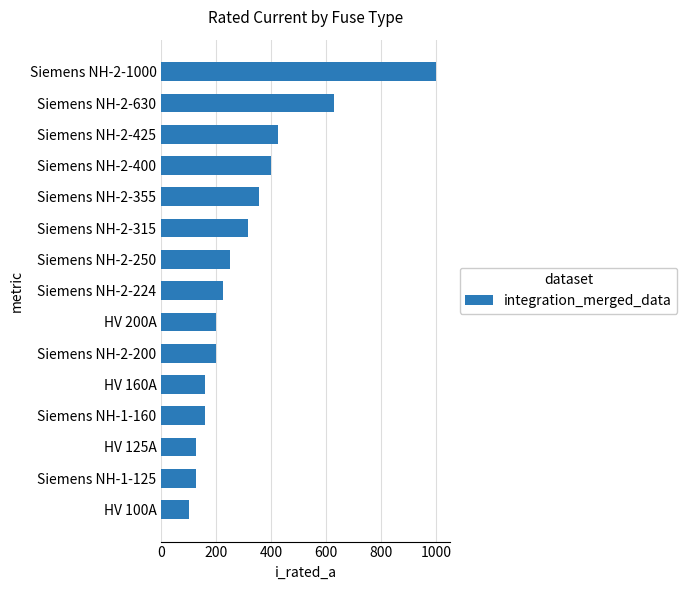

What is the average value?

311